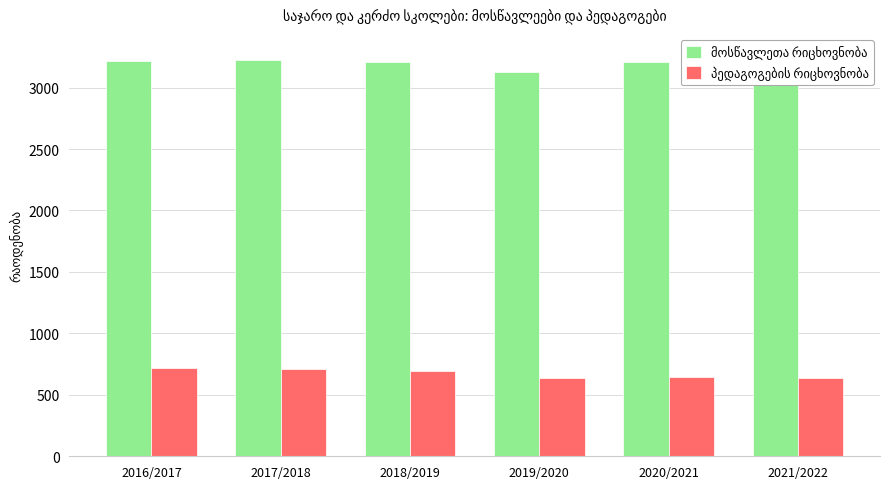

Between 2017/2018 and 2020/2021, which series saw the biggest shift?

პედაგოგების რიცხოვნობა